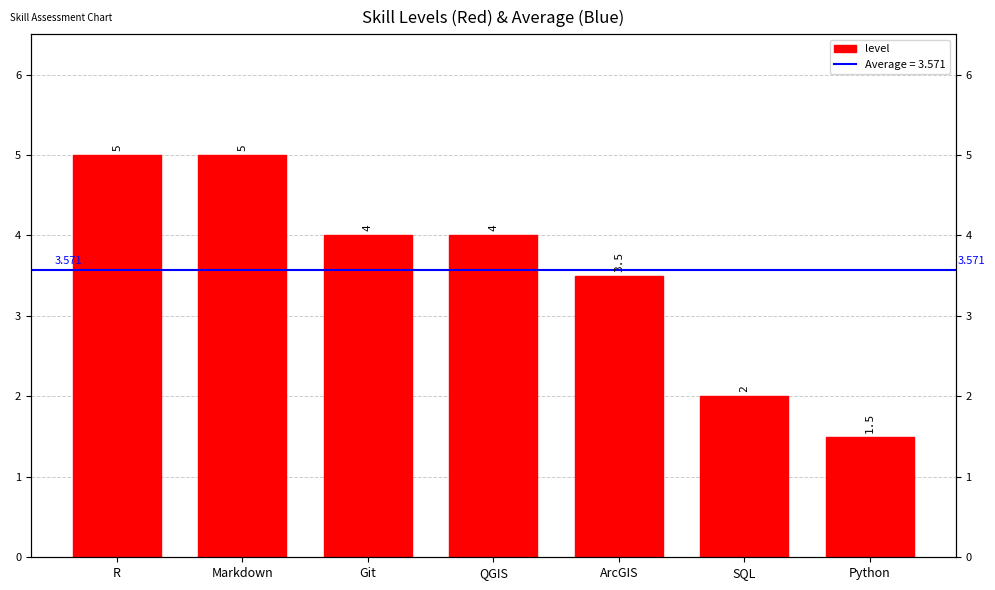

Reading left to right, list all the values displayed in this chart.

R=5.0	Markdown=5.0	Git=4.0	QGIS=4.0	ArcGIS=3.5	SQL=2.0	Python=1.5